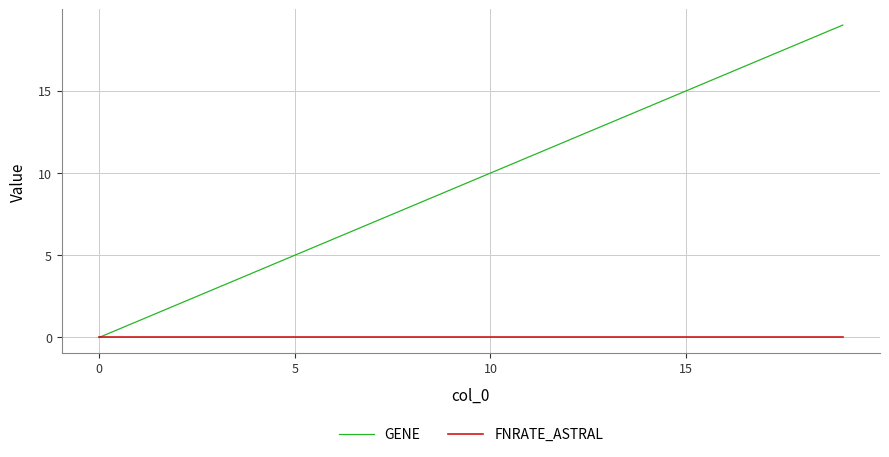

What are all the series names shown in the legend?

GENE, FNRATE_ASTRAL